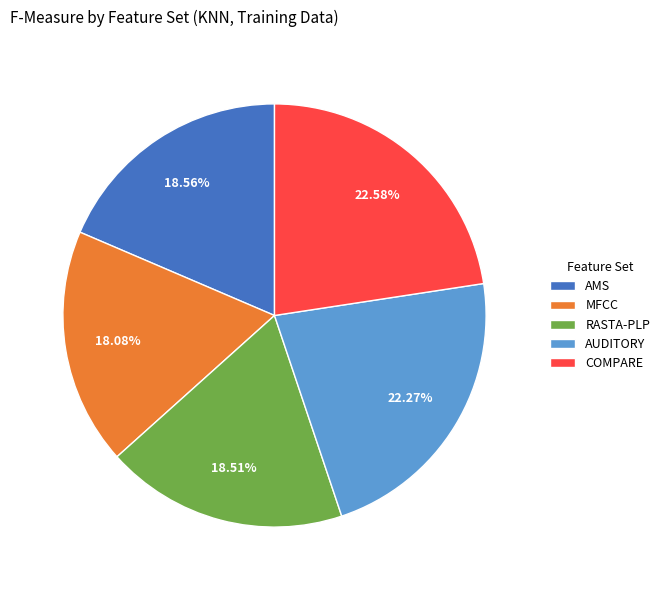

What percentage is the MFCC slice, to the nearest percent?

18%